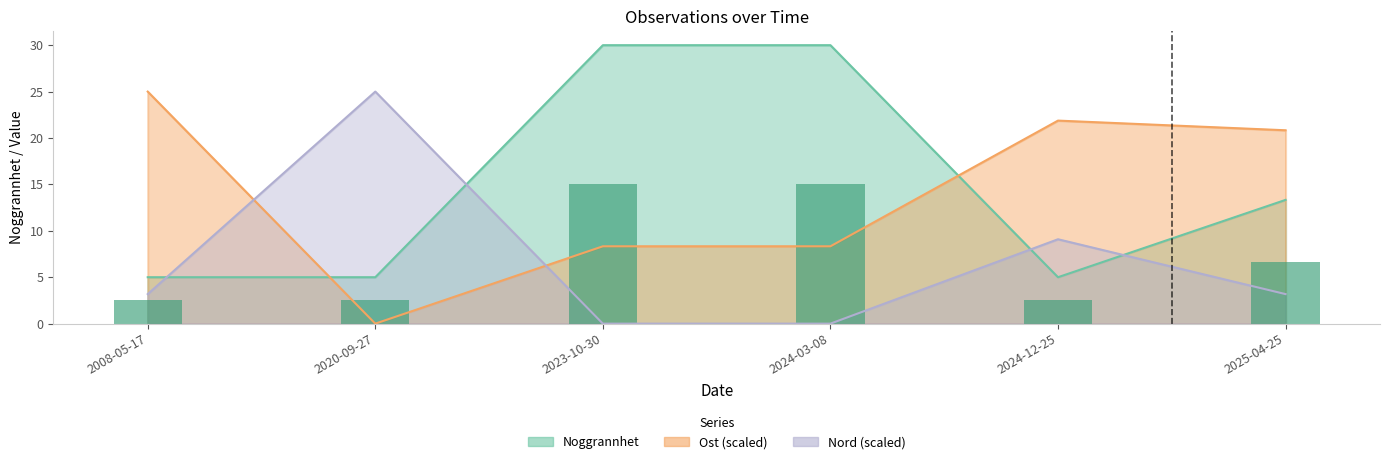

What is the average value?

7.4